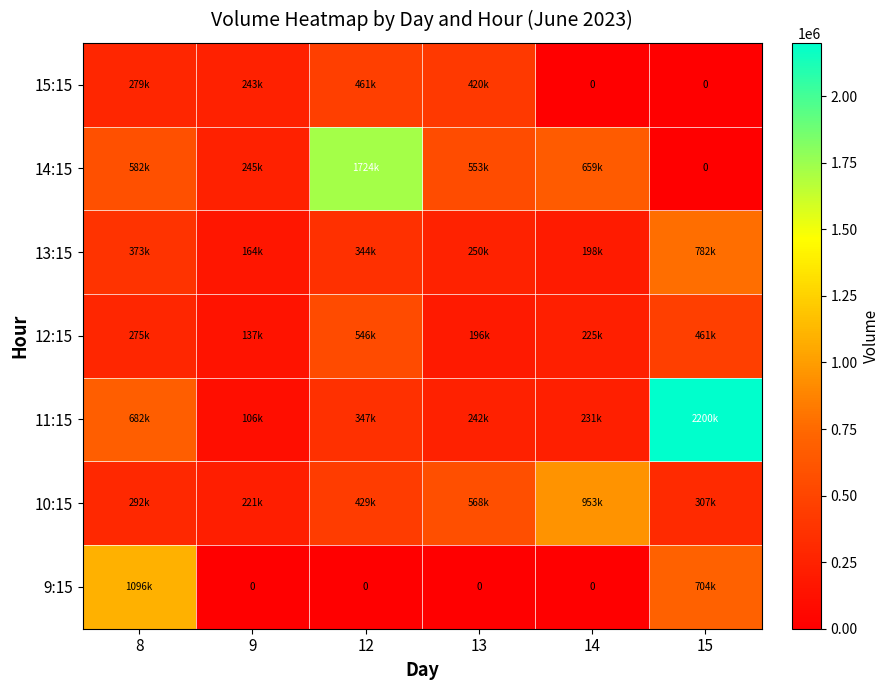

How many data points does each series have?

6